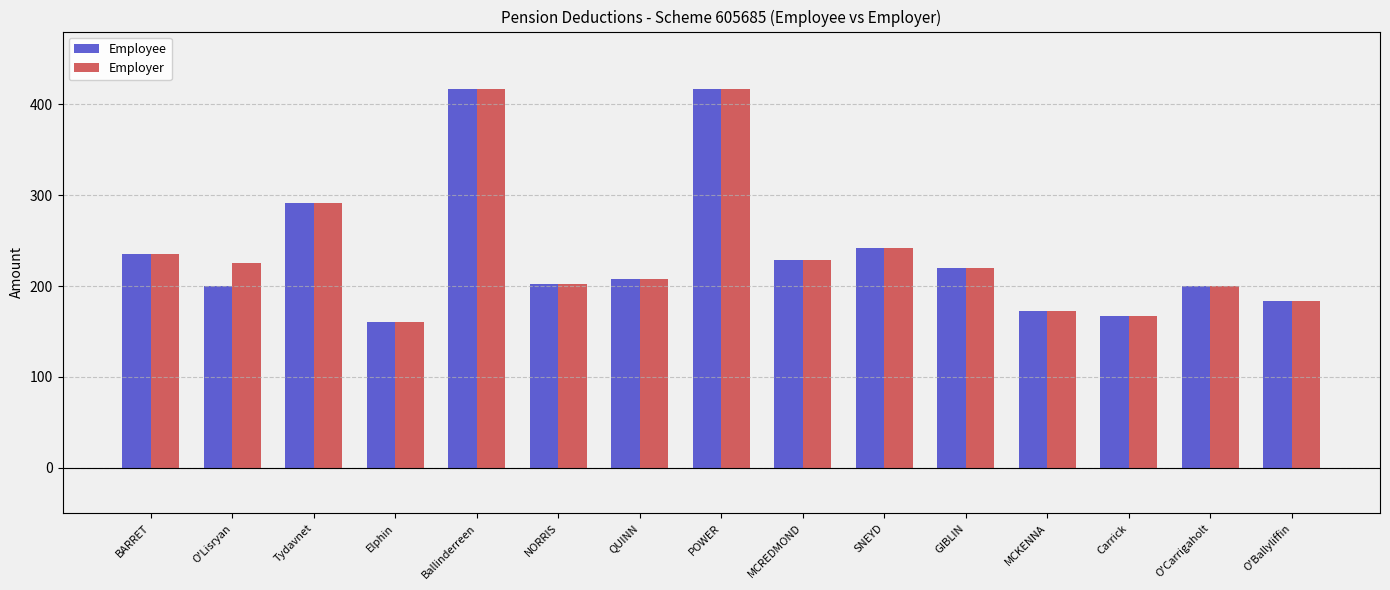

What is the average value of the Employee series?

236.3